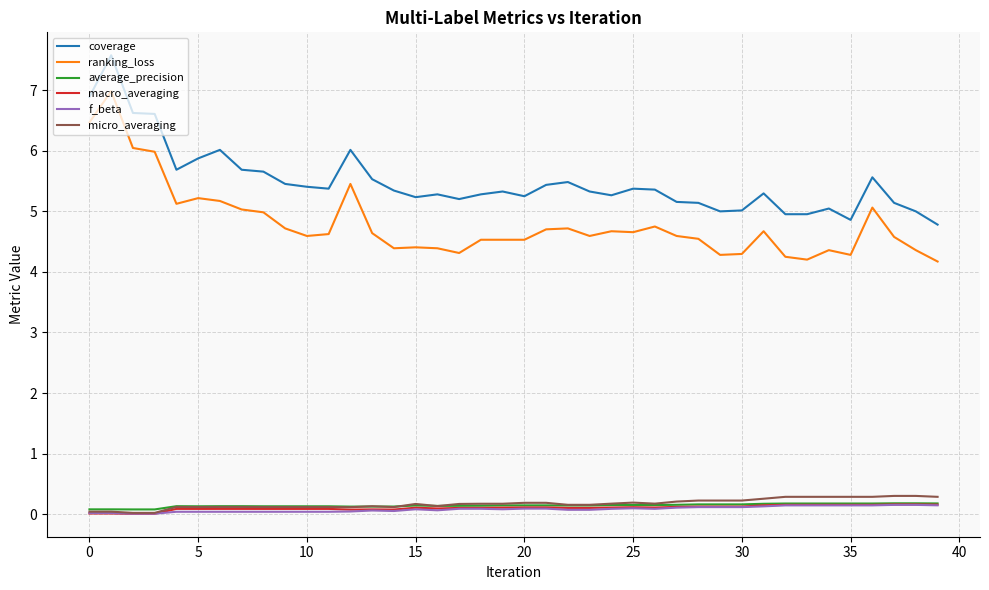

Which series has the largest range (max minus min)?

ranking_loss